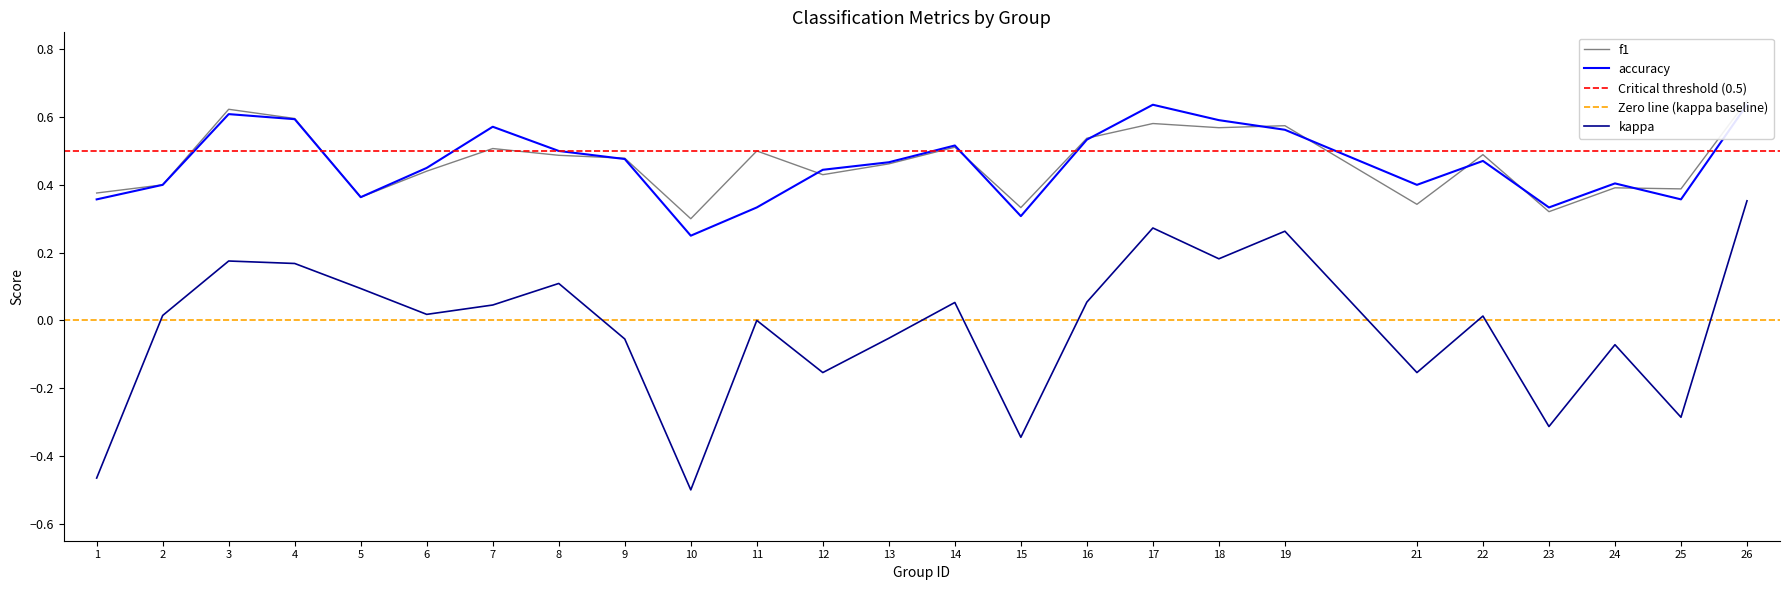

Reading left to right, extract all data points from this chart.

f1: 0.4	0.4	0.6	0.6	0.4	0.4	0.5	0.5	0.5	0.3	0.5	0.4	0.5	0.5	0.3	0.5	0.6	0.6	0.6	0.3	0.5	0.3	0.4	0.4	0.6
kappa: -0.5	0.0	0.2	0.2	0.1	0.0	0.0	0.1	-0.1	-0.5	0.0	-0.2	-0.1	0.1	-0.3	0.1	0.3	0.2	0.3	-0.2	0.0	-0.3	-0.1	-0.3	0.4
accuracy: 0.4	0.4	0.6	0.6	0.4	0.5	0.6	0.5	0.5	0.2	0.3	0.4	0.5	0.5	0.3	0.5	0.6	0.6	0.6	0.4	0.5	0.3	0.4	0.4	0.6